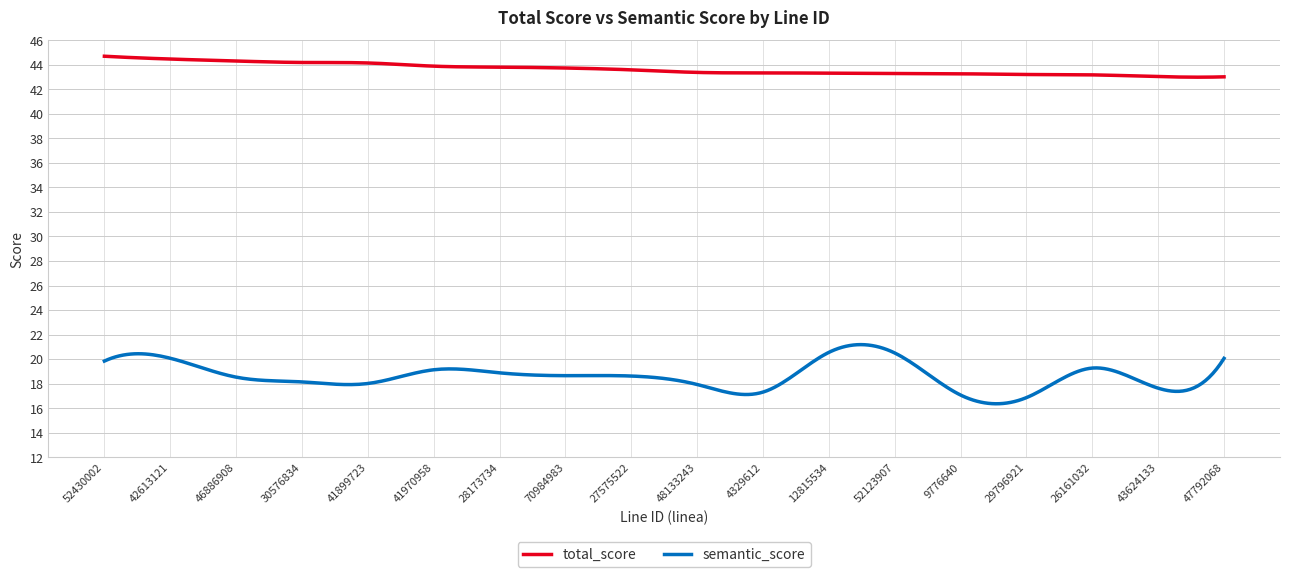

What is the difference between the second highest and second lowest values in the semantic_score series?

4.8